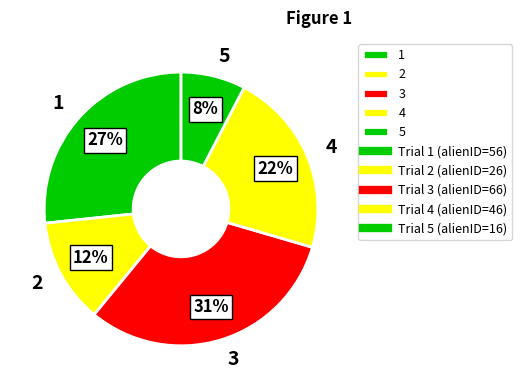

Which has a higher value, 1 or 4?

1